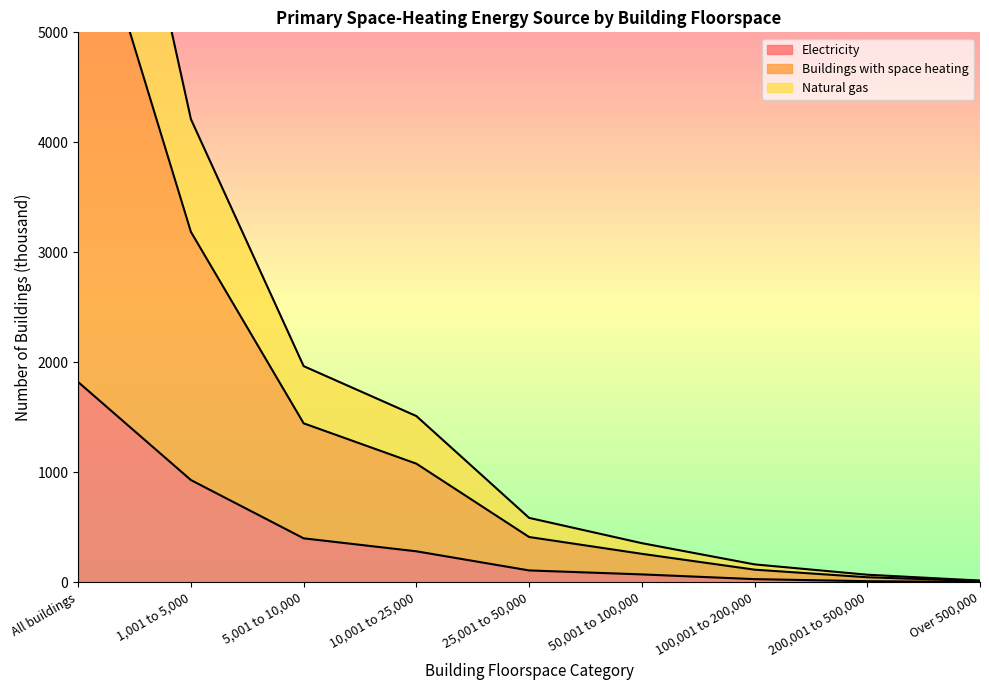

The Electricity series shows 2803 at All buildings. True or false?

False